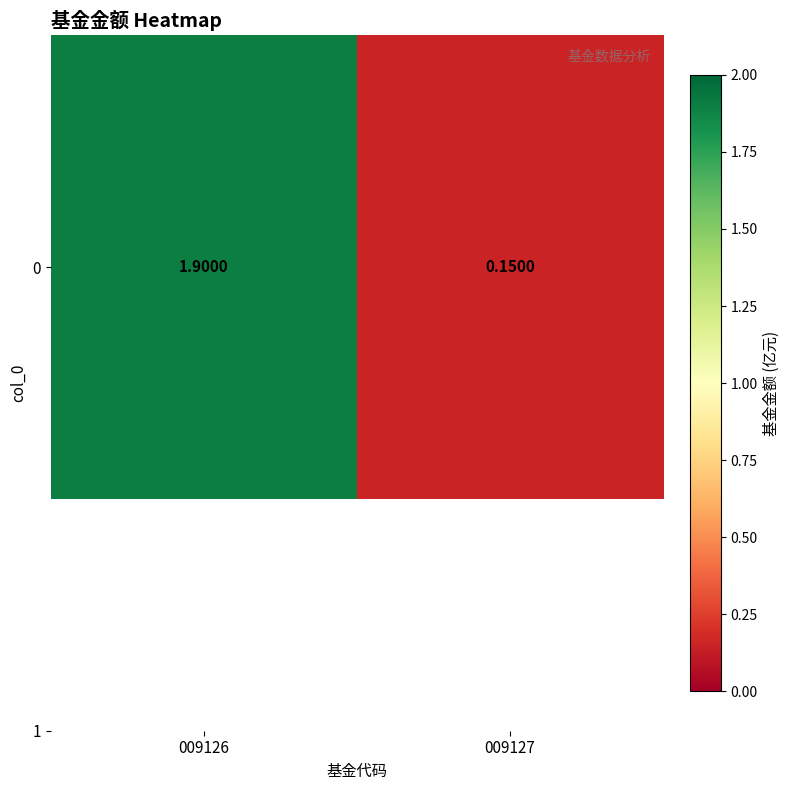

Reading left to right, transcribe all the data shown in this chart.

1.9	0.1